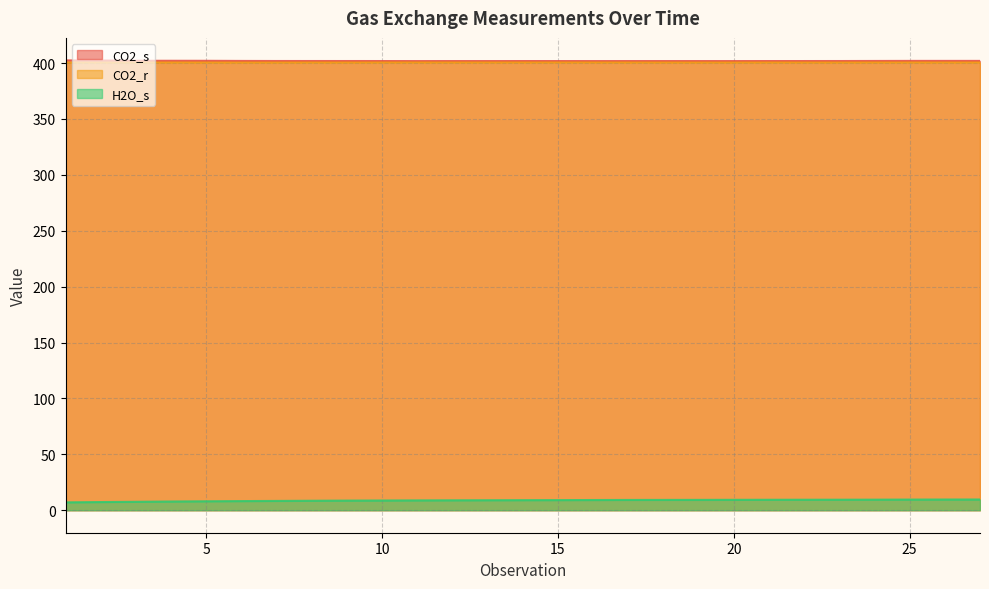

True or false: H2O_s and CO2_s intersect in this chart.

False